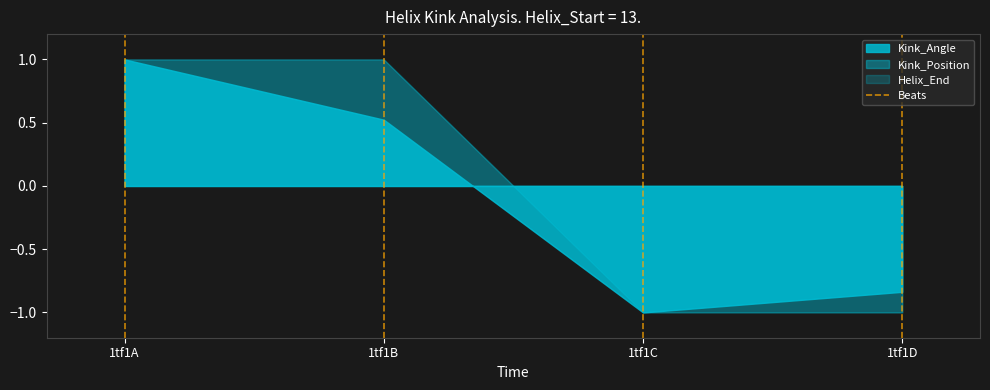

What is the total value across all series at 1tf1B?

1.5